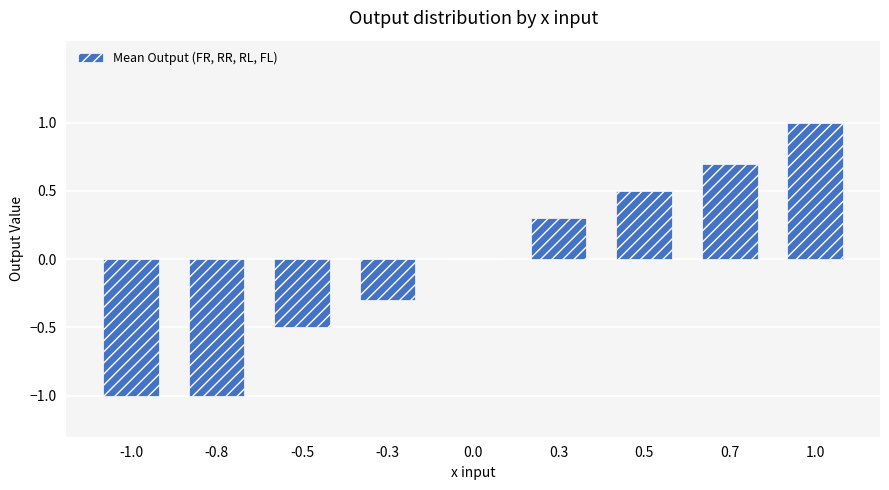

What is the maximum value shown in the chart?

1.0